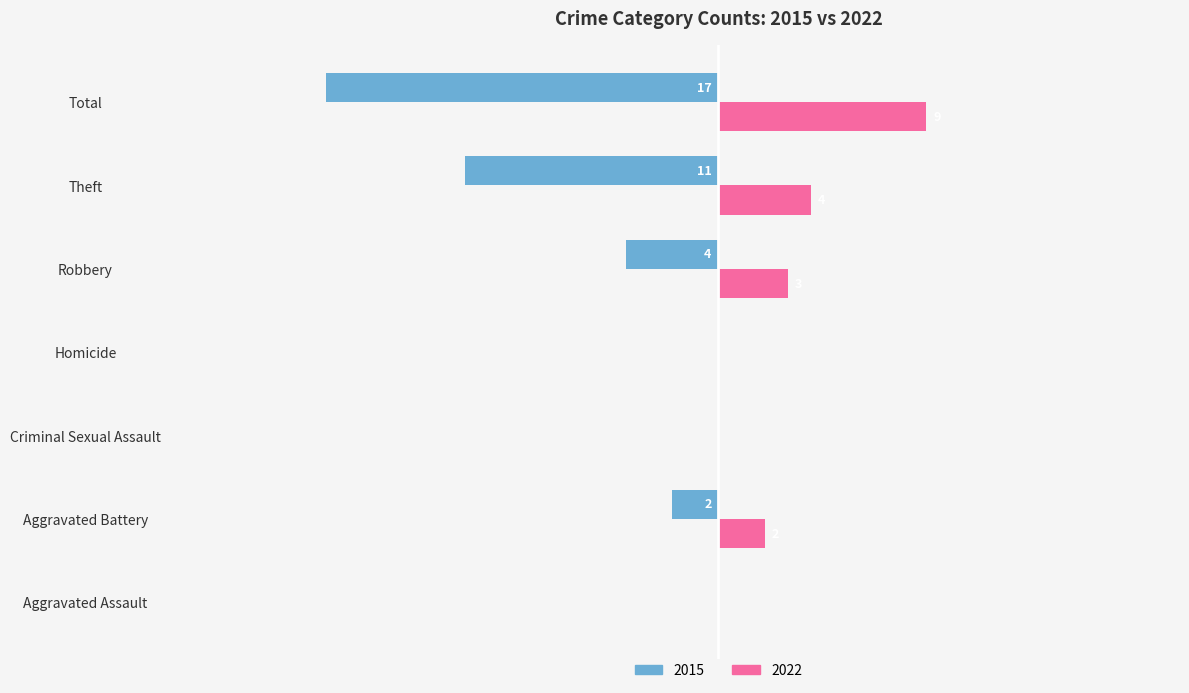

Is the value of 2022 at Aggravated Assault greater than the value of 2015 at Total?

Yes